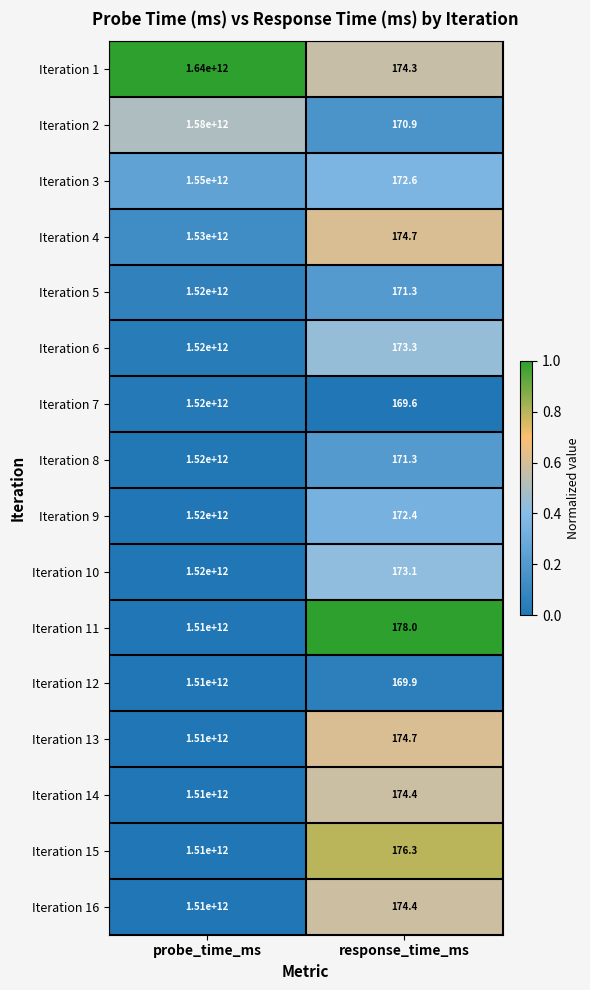

What is the difference between the maximum and minimum values in the Iteration 6 series?

1519999999826.7